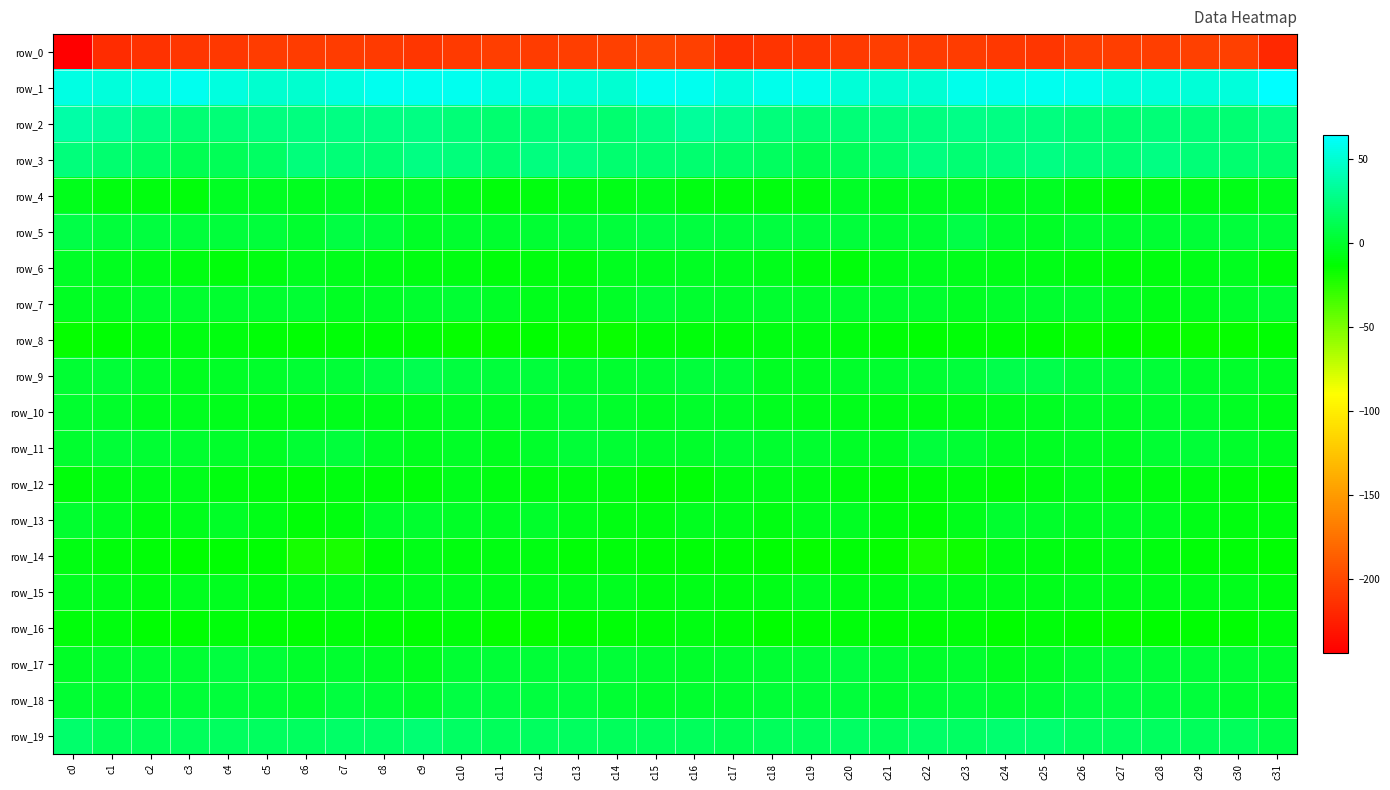

What is the minimum value for row_17?

-4.3